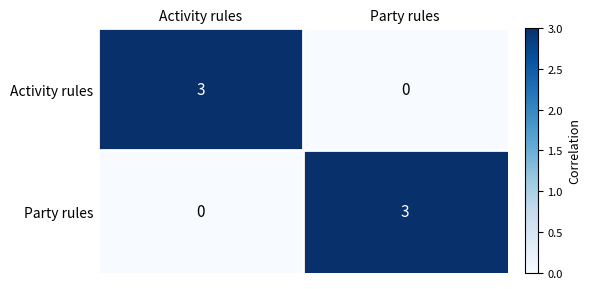

How many distinct data groups are displayed?

2